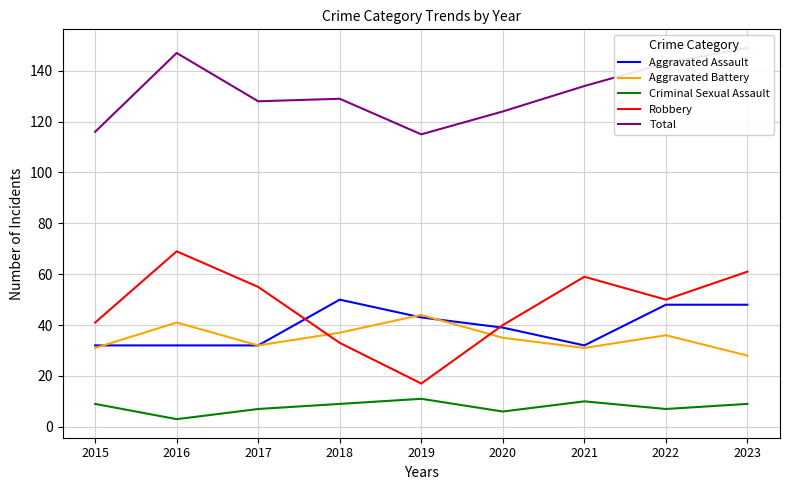

Read the Total value at 2016, to the nearest 10.

150